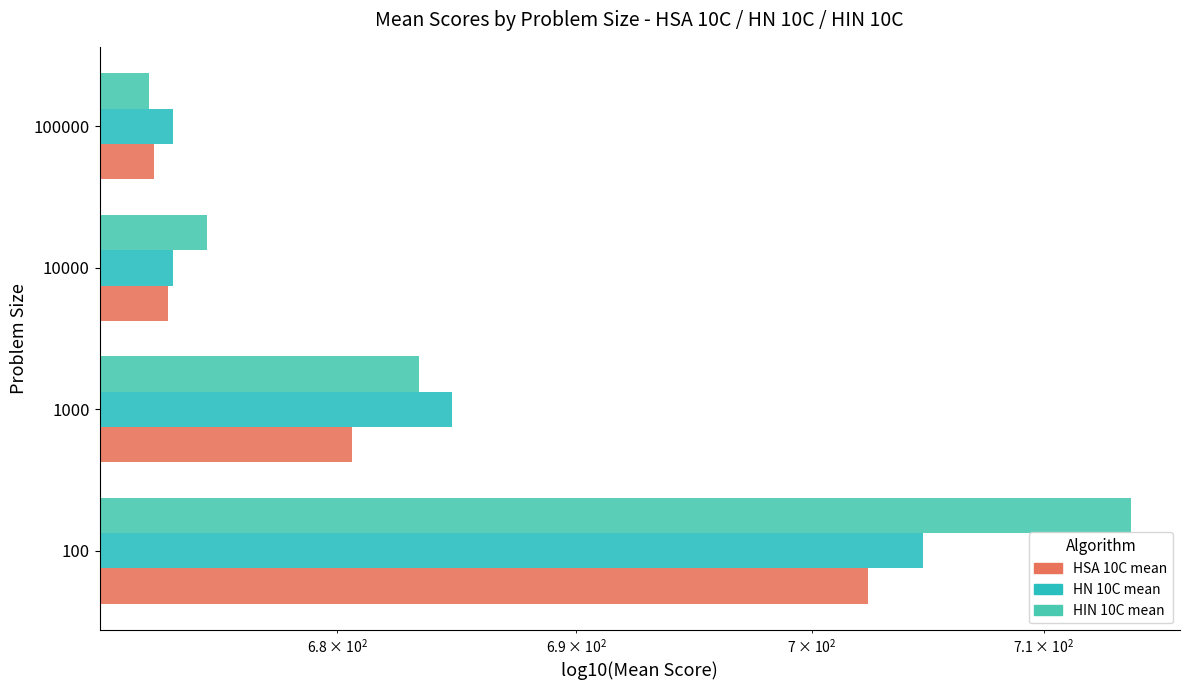

Is the value of HN 10C mean at 100000 greater than the value of HIN 10C mean at 1000?

No